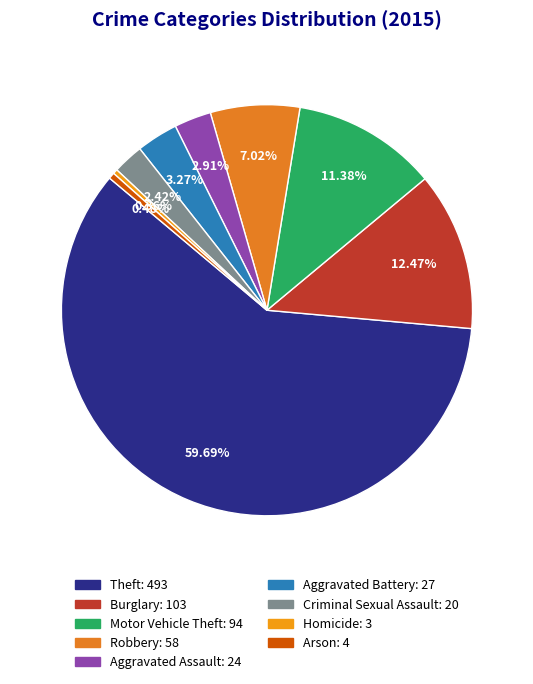

Which slice represents more than half of the pie?

Theft